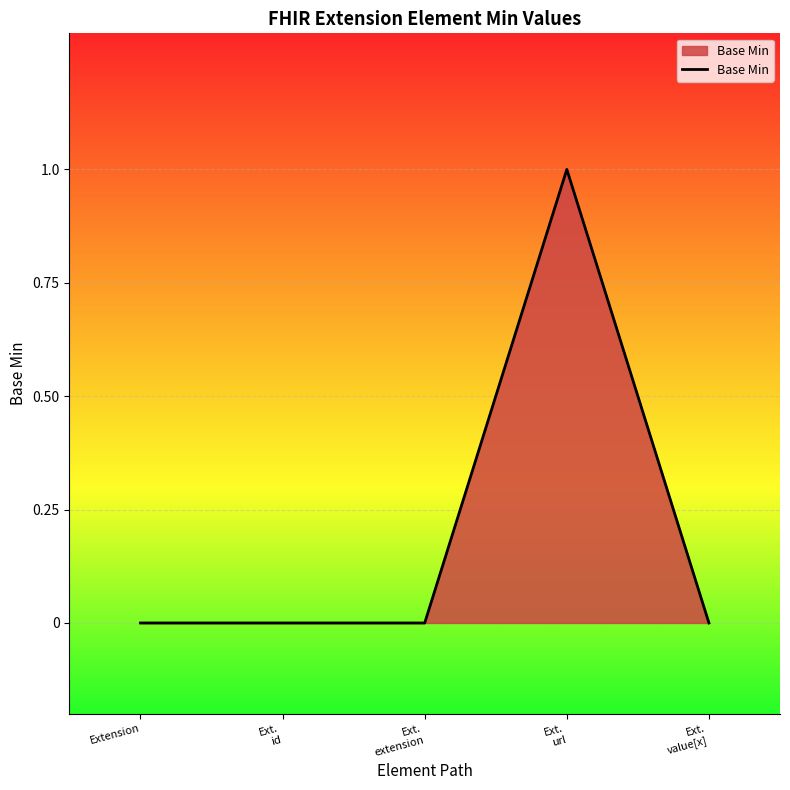

True or false: the data has more than 2 interior local peaks.

False